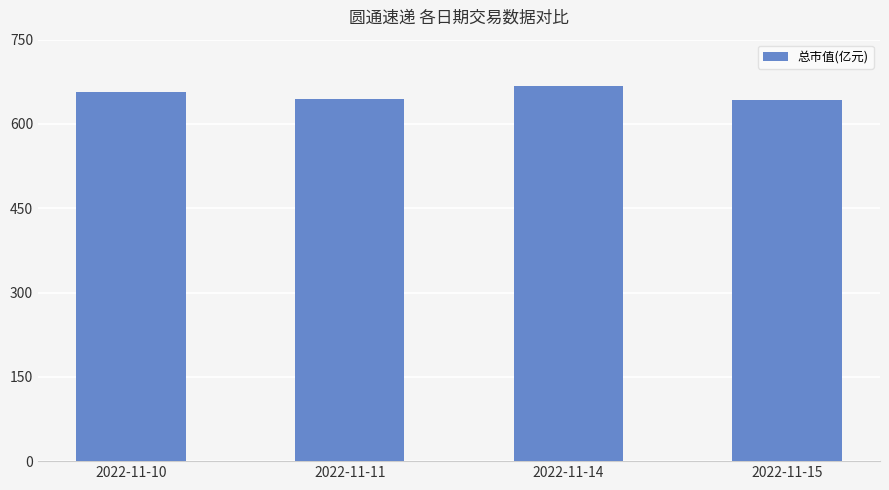

What is the difference between the maximum and minimum values?

24.4